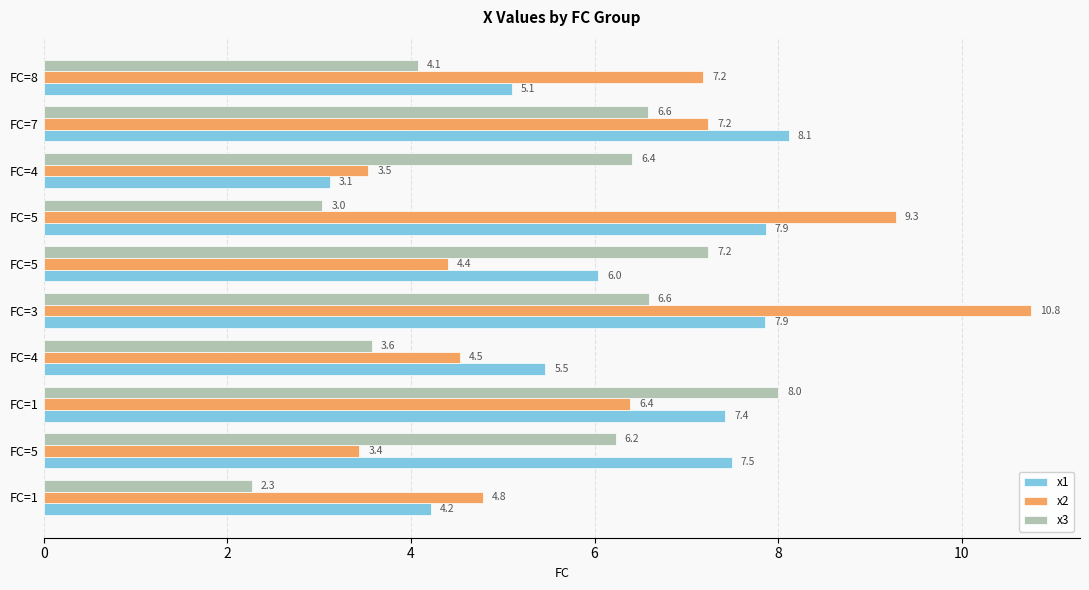

What is the average value of the x2 series?

6.2